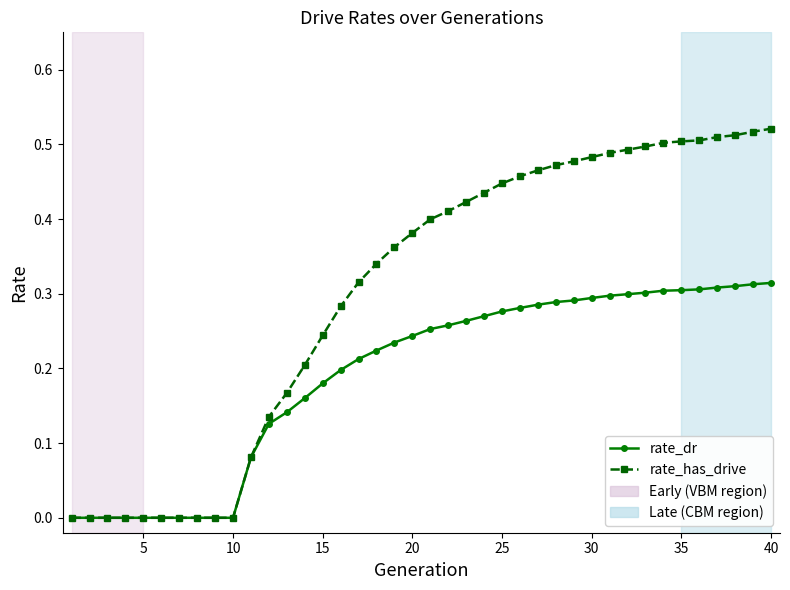

Which series has the widest spread of values?

rate_has_drive